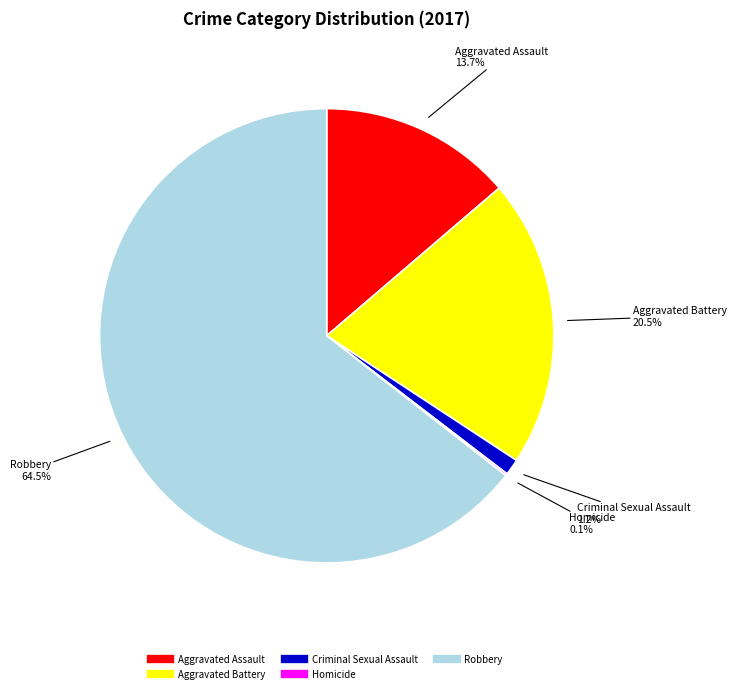

Does Robbery represent more than half of the total?

Yes